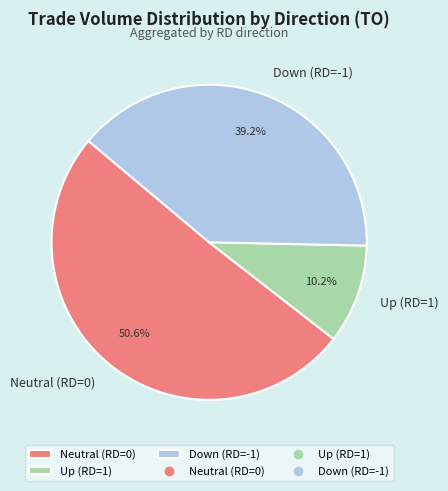

What is the ratio of the value at Up (RD=1) to the value at Down (RD=-1)?

0.3